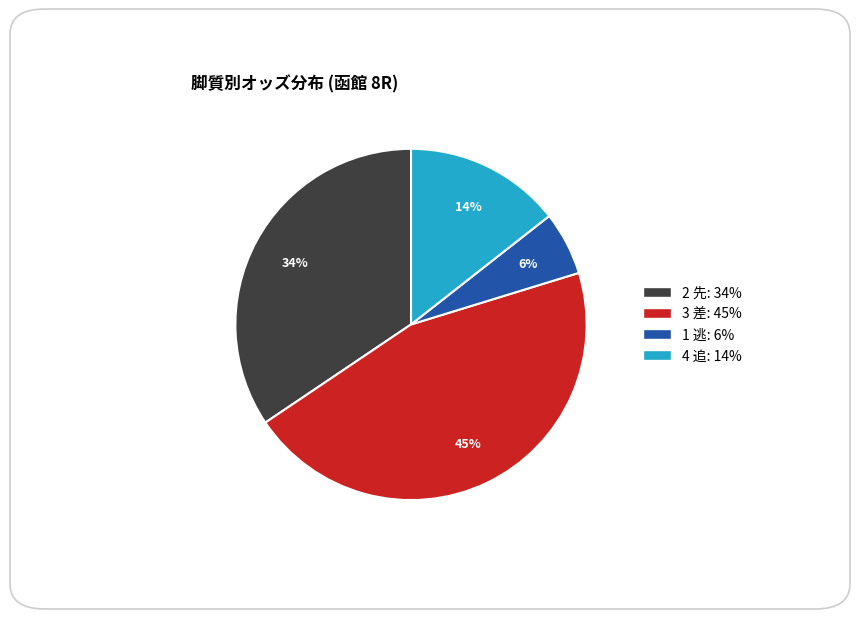

To the nearest percent, what is the difference between the largest and smallest slice percentages?

39%